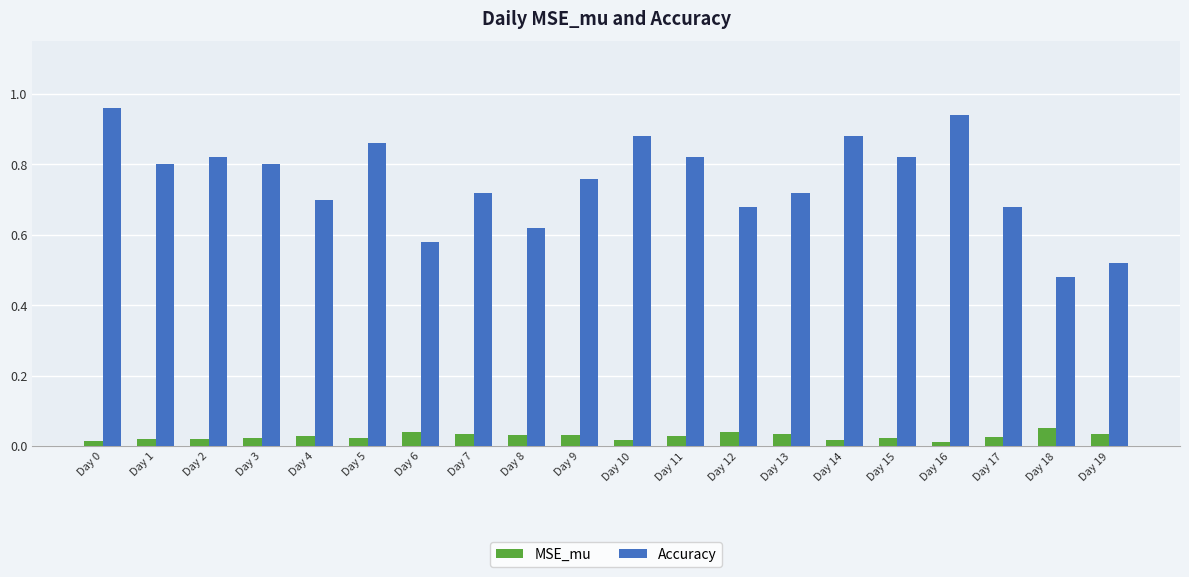

Count the MSE_mu values in the range 0 to 1.

20